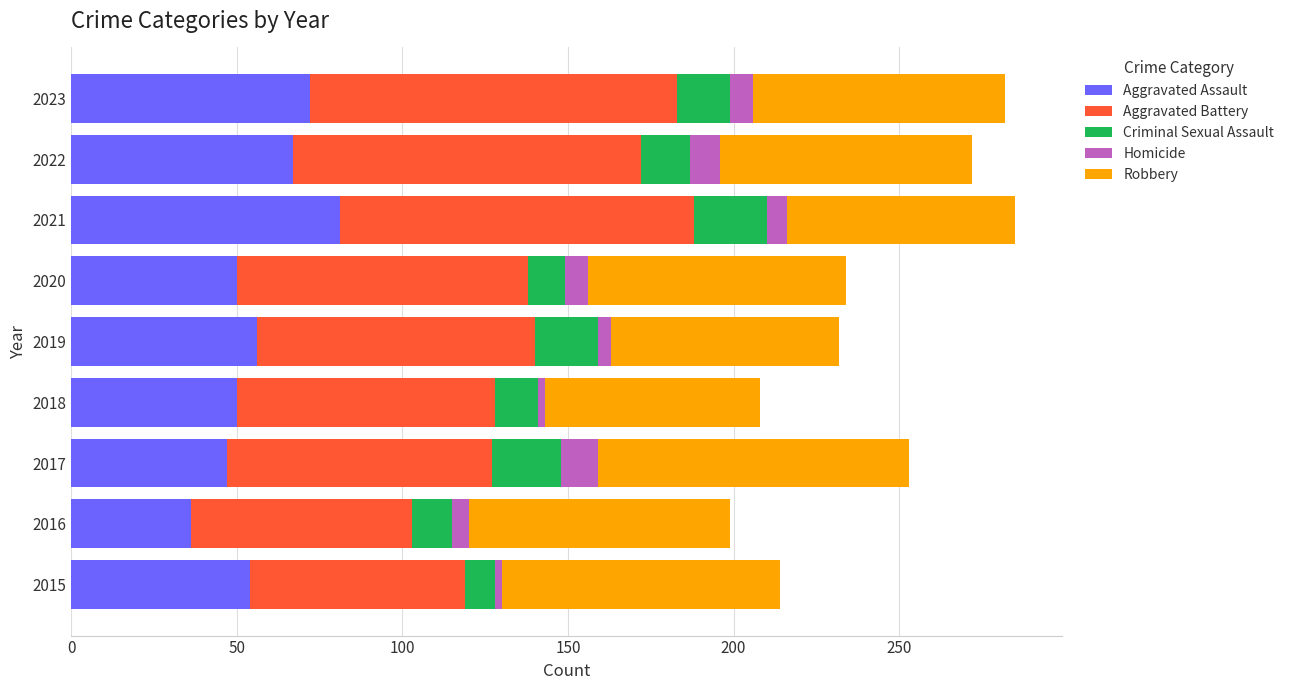

What is the difference between the maximum and second lowest values in the Aggravated Assault series?

34